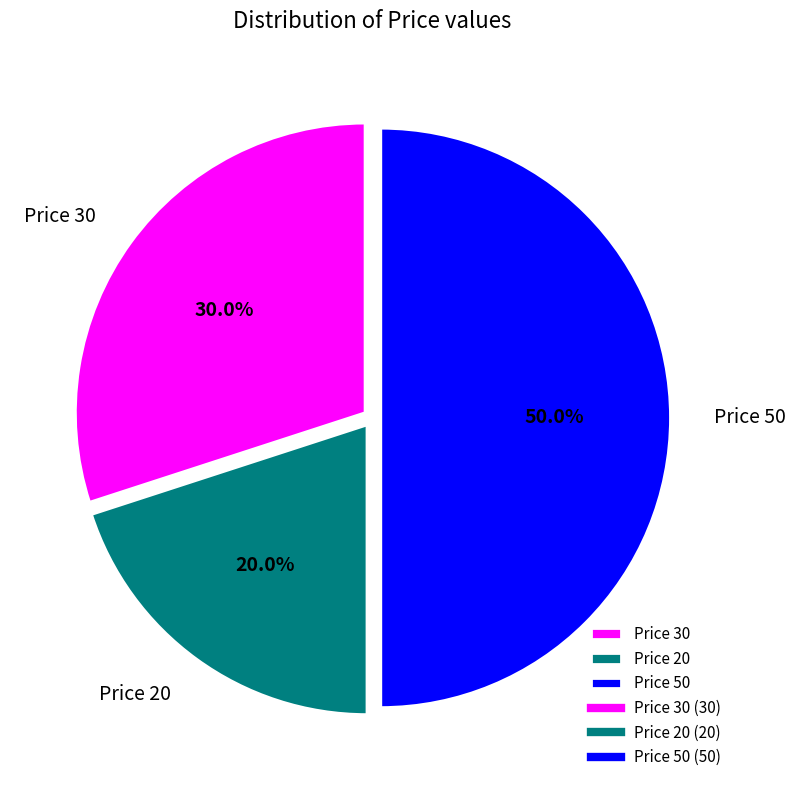

To the nearest percent, what is the difference between the Price 30 and Price 50 slice percentages?

20%